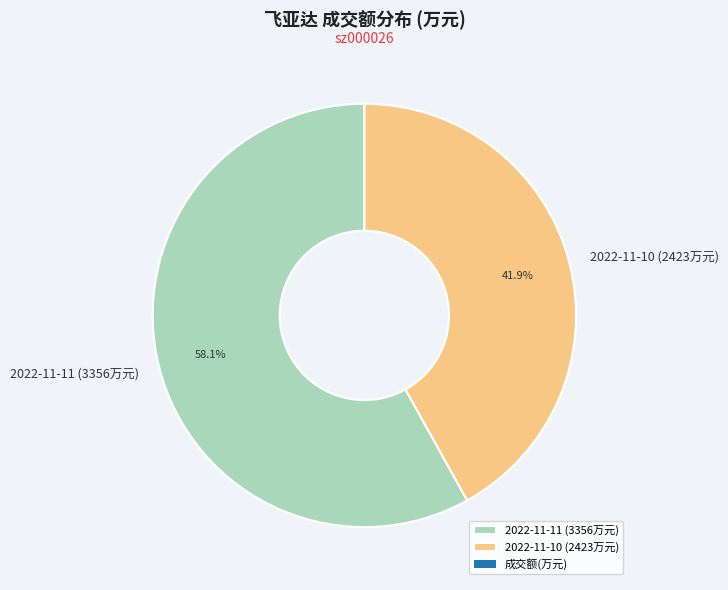

Rank the categories by value from highest to lowest.

2022-11-11 (3356万元), 2022-11-10 (2423万元)